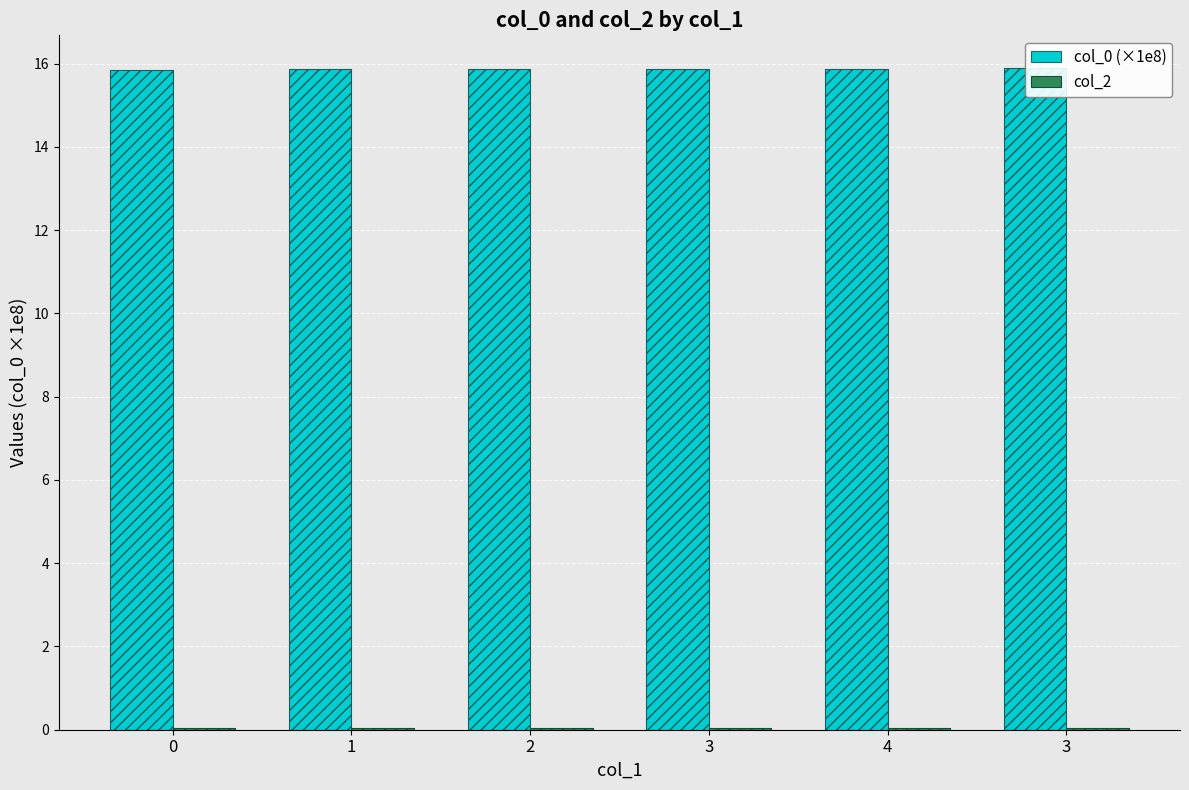

Is the value of col_2 at 4 greater than the value of col_0 (×1e8) at 0?

No